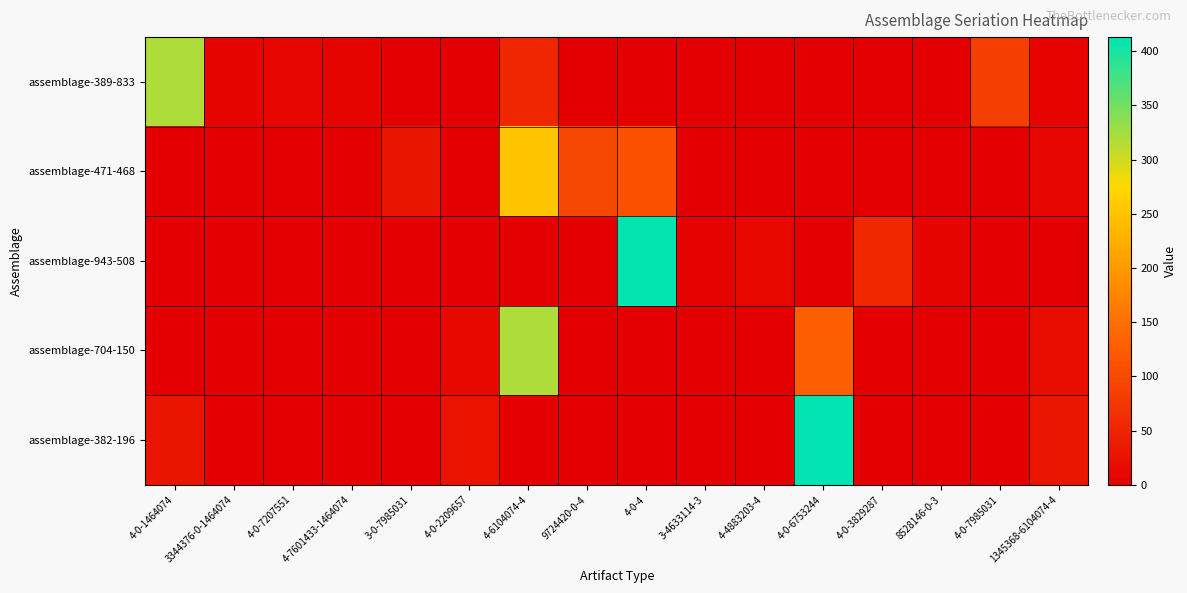

Reading left to right, what are all the values shown in this chart?

assemblage-389-833: 4-0-1464074=319	3344376-0-1464074=7	4-0-7207551=10	4-7601433-1464074=7	3-0-7985031=0	4-0-2209657=0	4-6104074-4=53	9724420-0-4=0	4-0-4=0	3-4633114-3=0	4-4883203-4=0	4-0-6753244=0	4-0-3829287=0	8528146-0-3=0	4-0-7985031=87	1345368-6104074-4=6
assemblage-471-468: 4-0-1464074=0	3344376-0-1464074=0	4-0-7207551=0	4-7601433-1464074=0	3-0-7985031=30	4-0-2209657=0	4-6104074-4=251	9724420-0-4=97	4-0-4=111	3-4633114-3=0	4-4883203-4=0	4-0-6753244=0	4-0-3829287=0	8528146-0-3=0	4-0-7985031=0	1345368-6104074-4=11
assemblage-943-508: 4-0-1464074=0	3344376-0-1464074=0	4-0-7207551=0	4-7601433-1464074=0	3-0-7985031=0	4-0-2209657=0	4-6104074-4=0	9724420-0-4=0	4-0-4=411	3-4633114-3=2	4-4883203-4=12	4-0-6753244=0	4-0-3829287=55	8528146-0-3=7	4-0-7985031=0	1345368-6104074-4=0
assemblage-704-150: 4-0-1464074=0	3344376-0-1464074=0	4-0-7207551=0	4-7601433-1464074=0	3-0-7985031=0	4-0-2209657=12	4-6104074-4=318	9724420-0-4=0	4-0-4=0	3-4633114-3=0	4-4883203-4=0	4-0-6753244=129	4-0-3829287=0	8528146-0-3=0	4-0-7985031=0	1345368-6104074-4=19
assemblage-382-196: 4-0-1464074=30	3344376-0-1464074=0	4-0-7207551=0	4-7601433-1464074=0	3-0-7985031=0	4-0-2209657=26	4-6104074-4=0	9724420-0-4=0	4-0-4=0	3-4633114-3=0	4-4883203-4=0	4-0-6753244=413	4-0-3829287=0	8528146-0-3=0	4-0-7985031=0	1345368-6104074-4=31